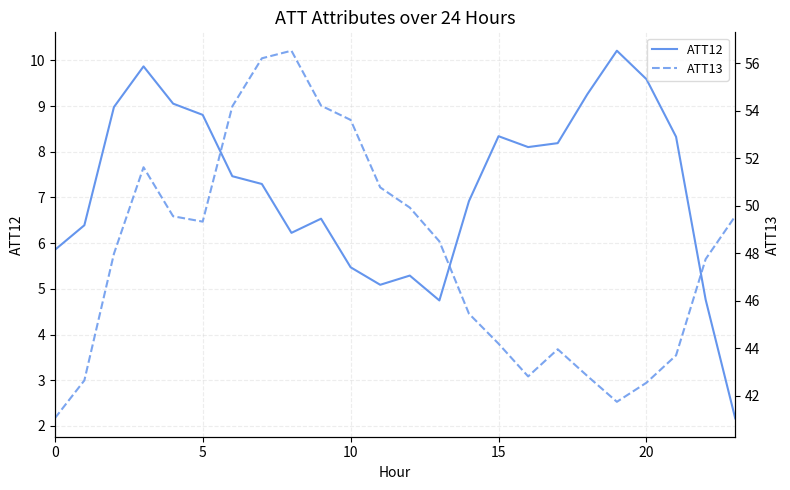

True or false: ATT12 and ATT13 cross at least once.

False